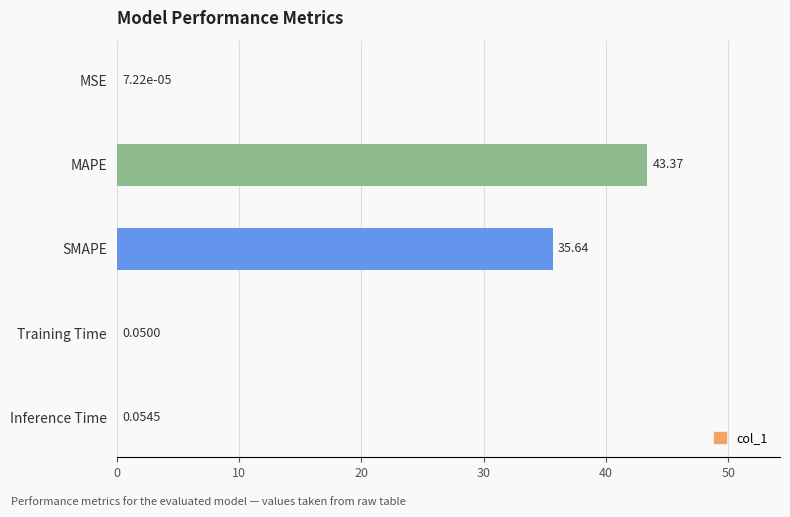

Are the bars horizontal?

Yes